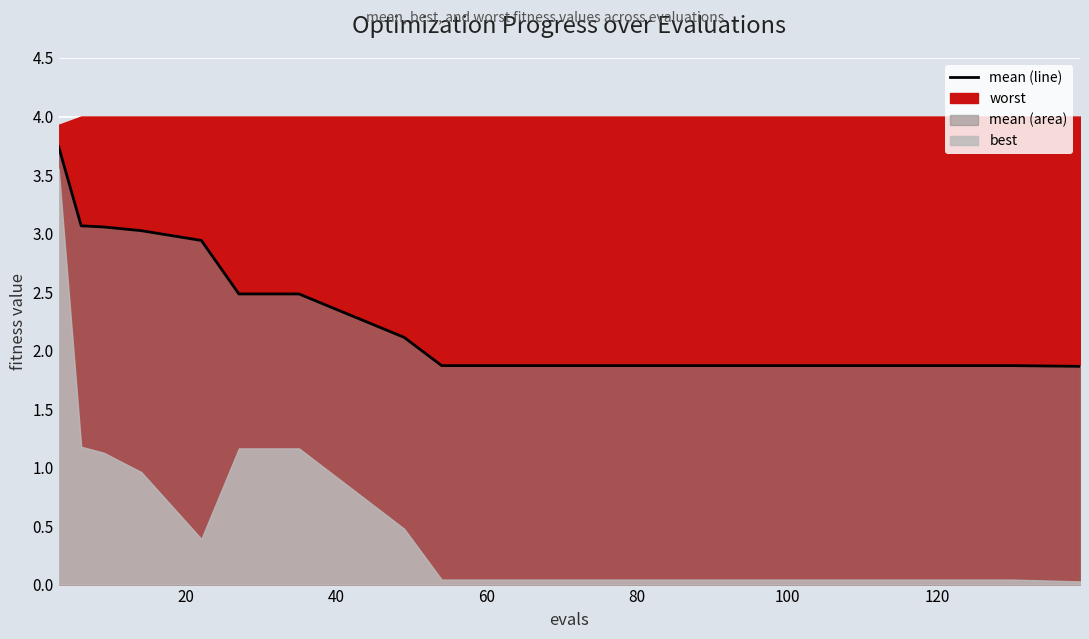

The chart shows a value of 0.7 at 11. True or false?

False